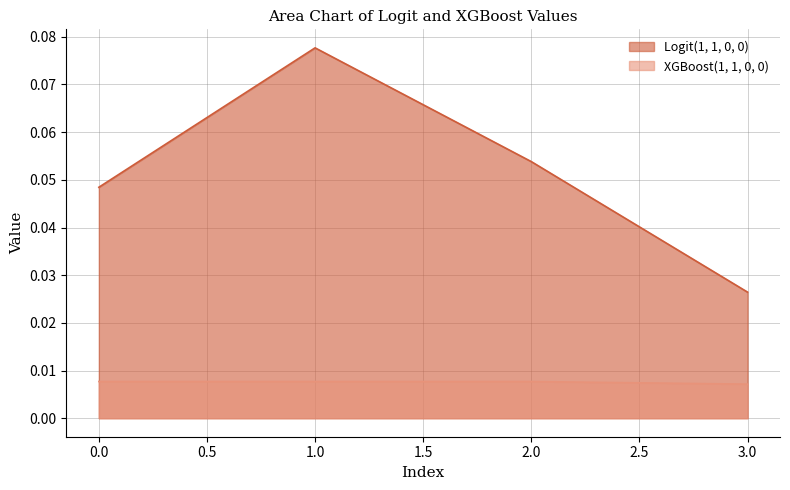

In Logit(1, 1, 0, 0), how many points are higher than both neighbors (excluding endpoints)?

1